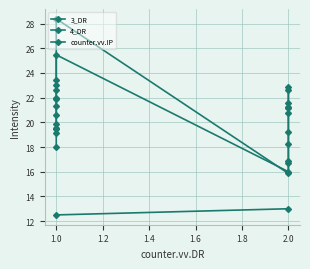

What is the sum of all counter.vv.DR values?

26.0